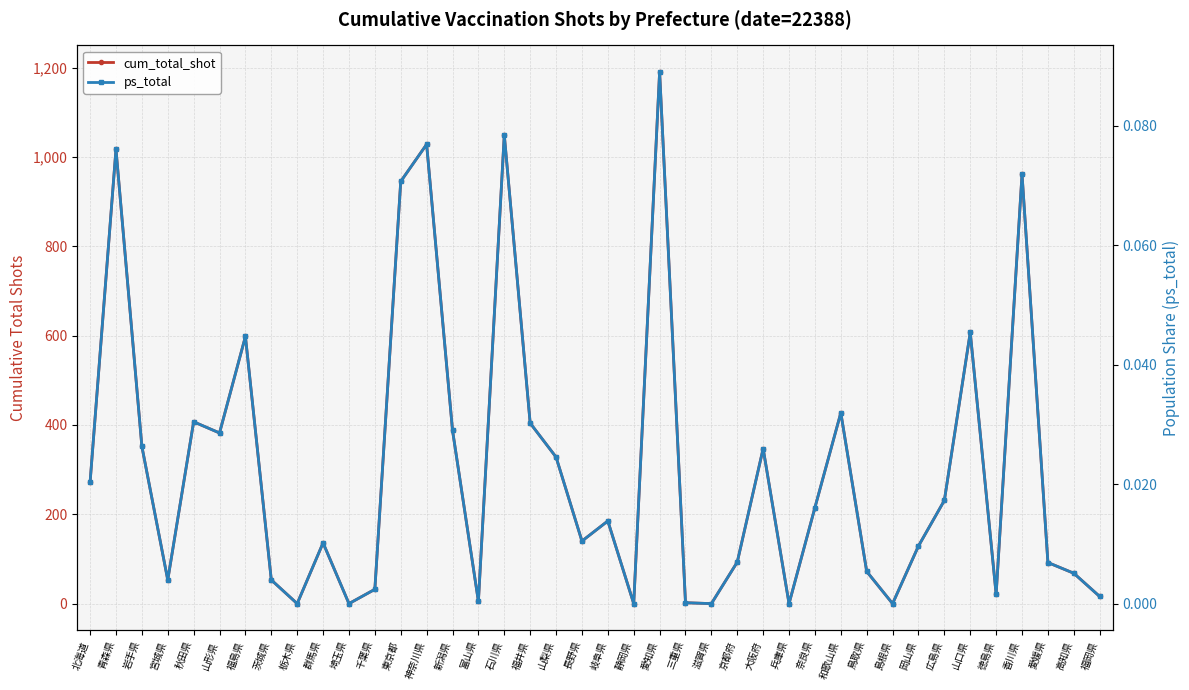

What is the maximum value for ps_total?

0.1